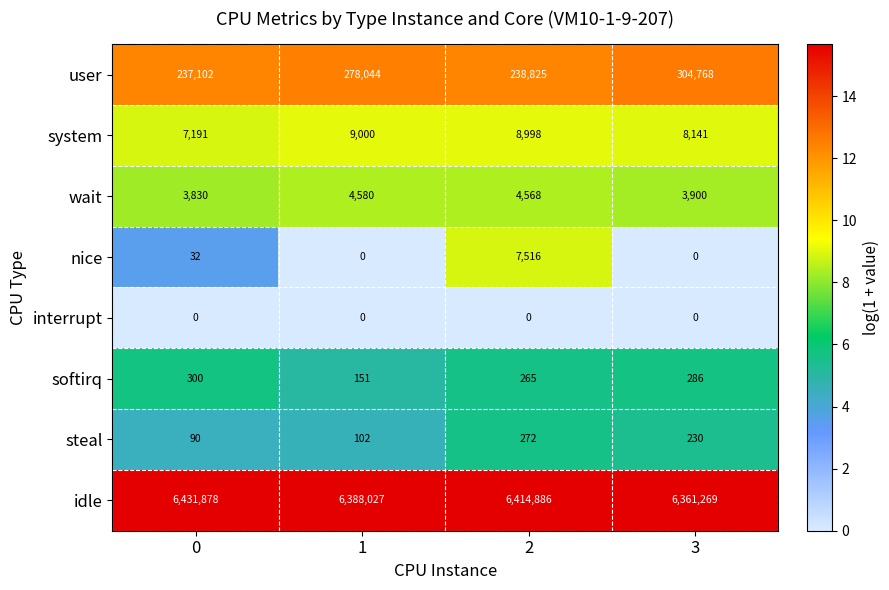

What is the sum of the softirq values at 0 and 1?

451